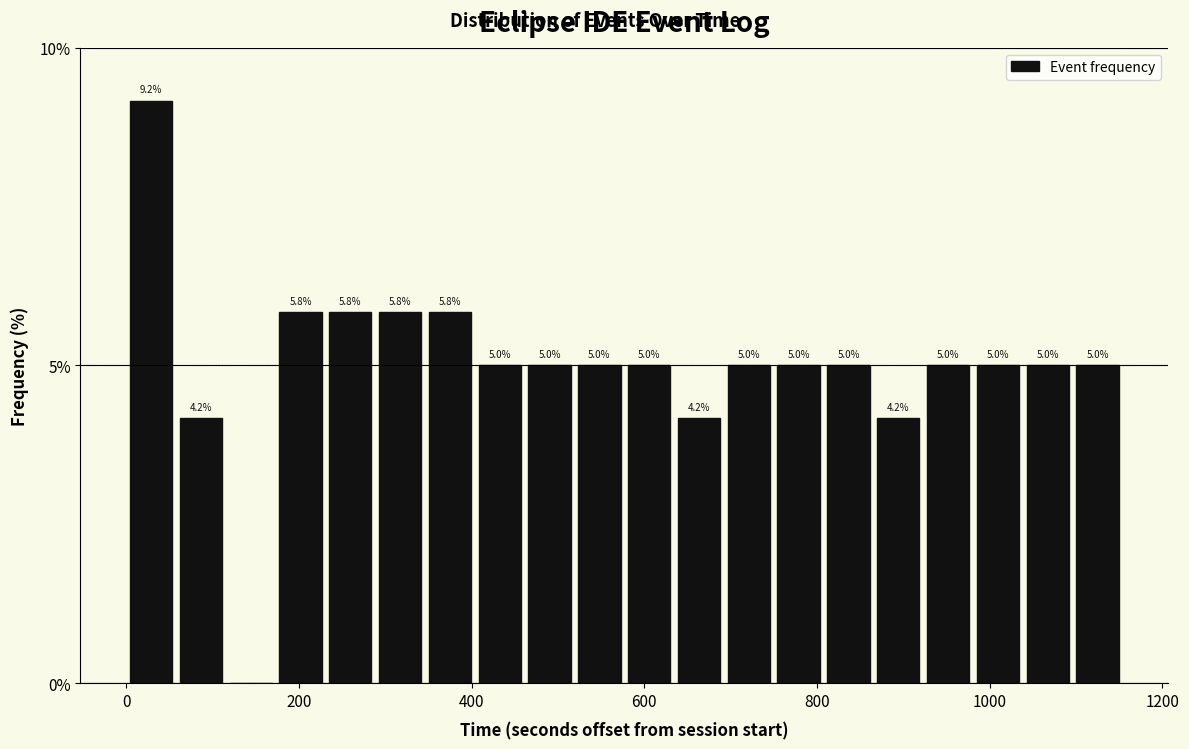

Around what value on the x-axis is the tallest bar? Give the approximate position of its centre, as read against the axis.

20